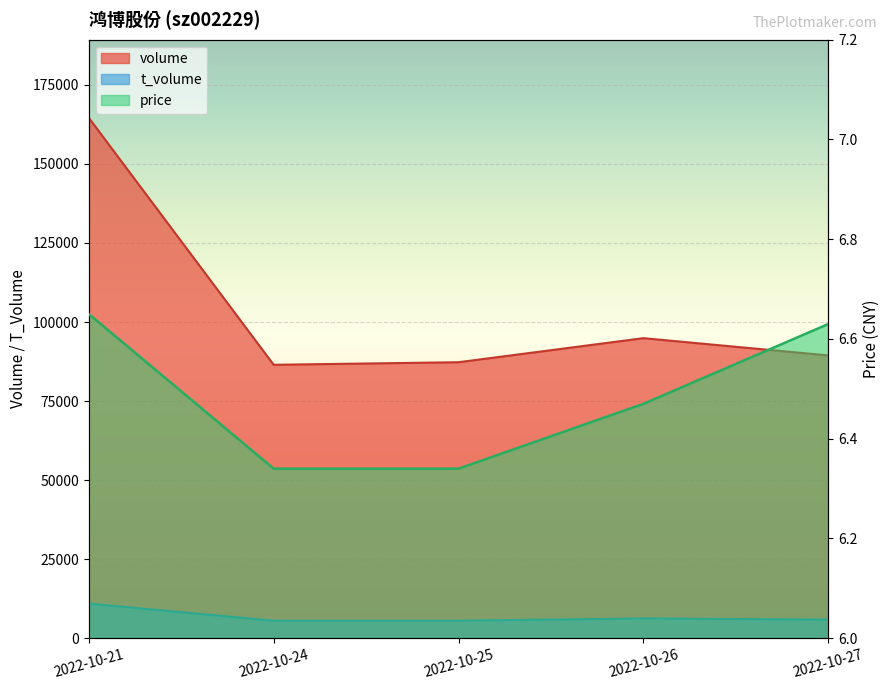

What is the sum of the volume values at 2022-10-25 and 2022-10-21?

251873.0